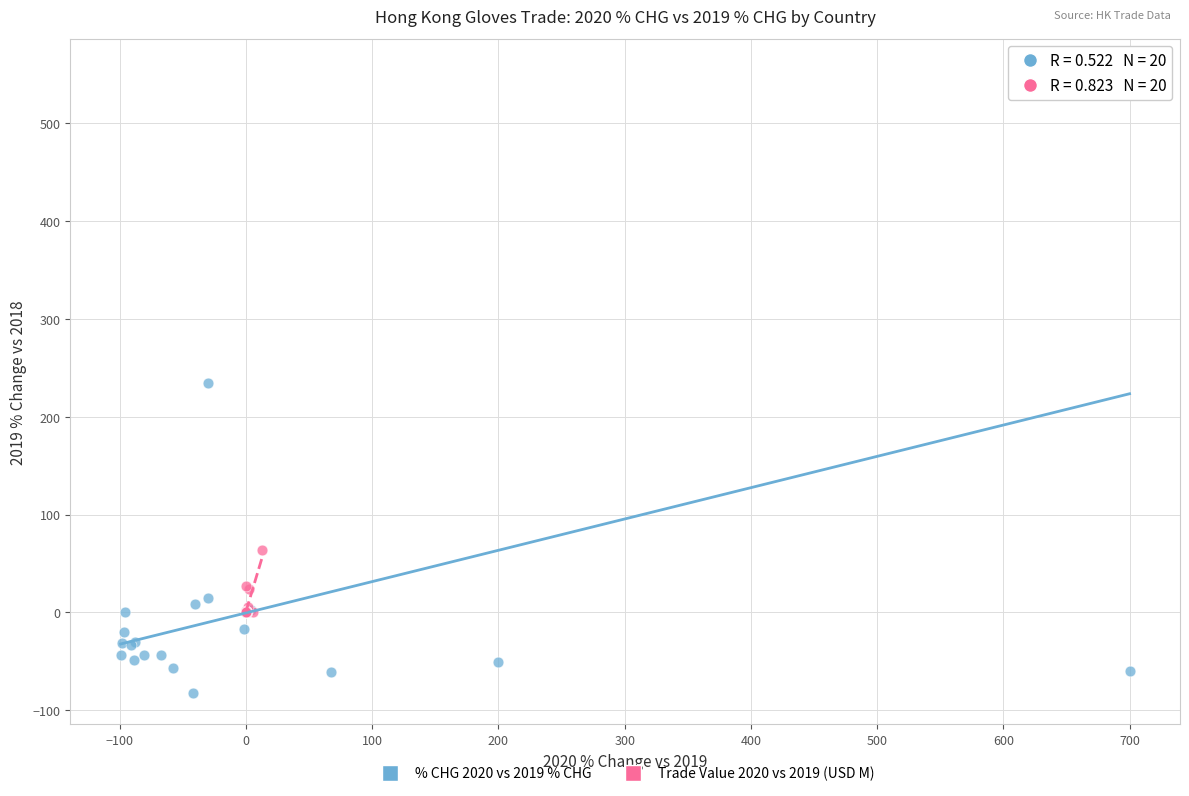

Which series has the widest spread of Y values?

% CHG 2020 vs 2019 % CHG